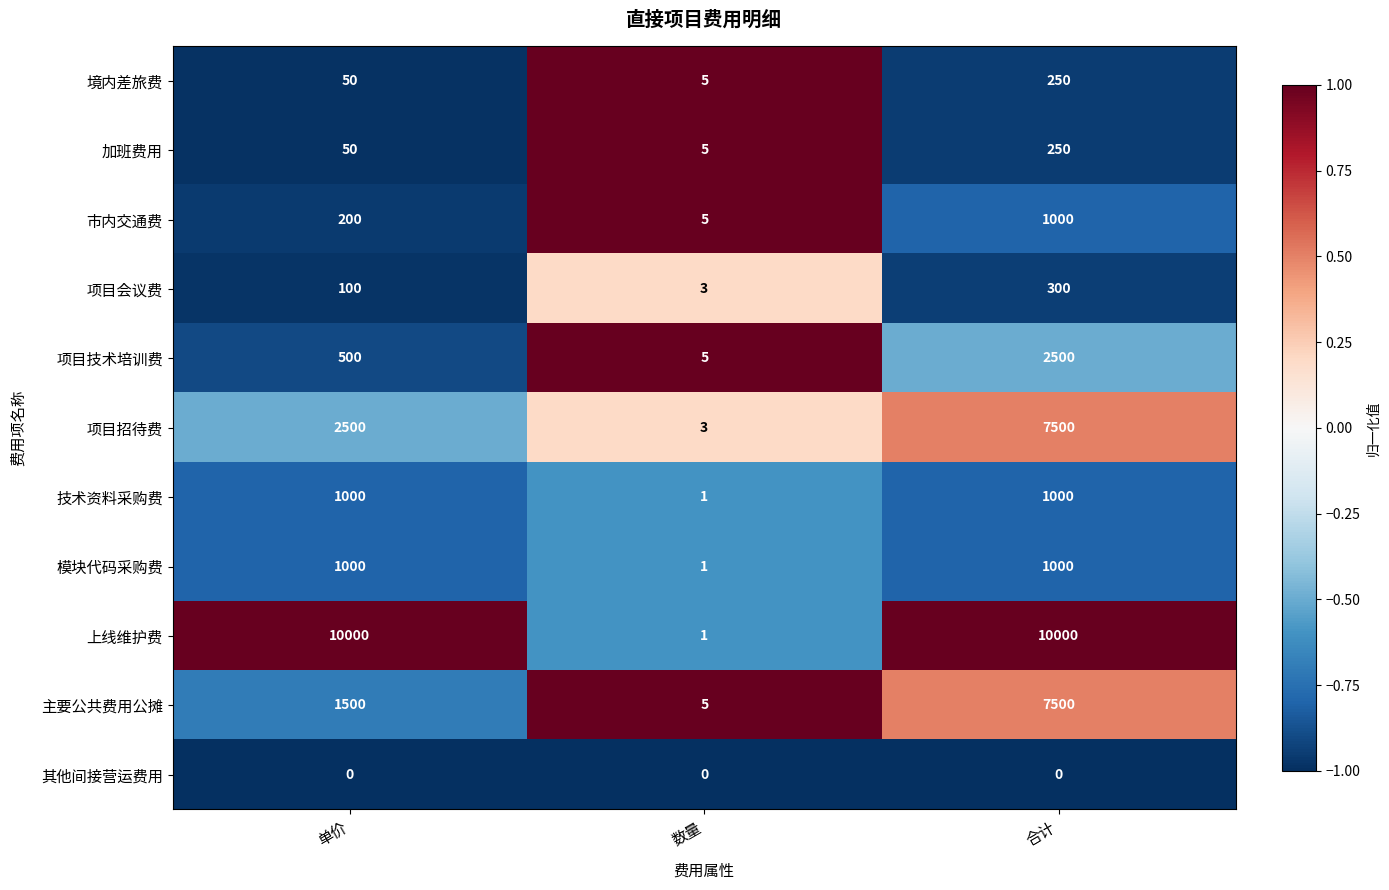

The 境内差旅费 series shows 250 at 合计. True or false?

True